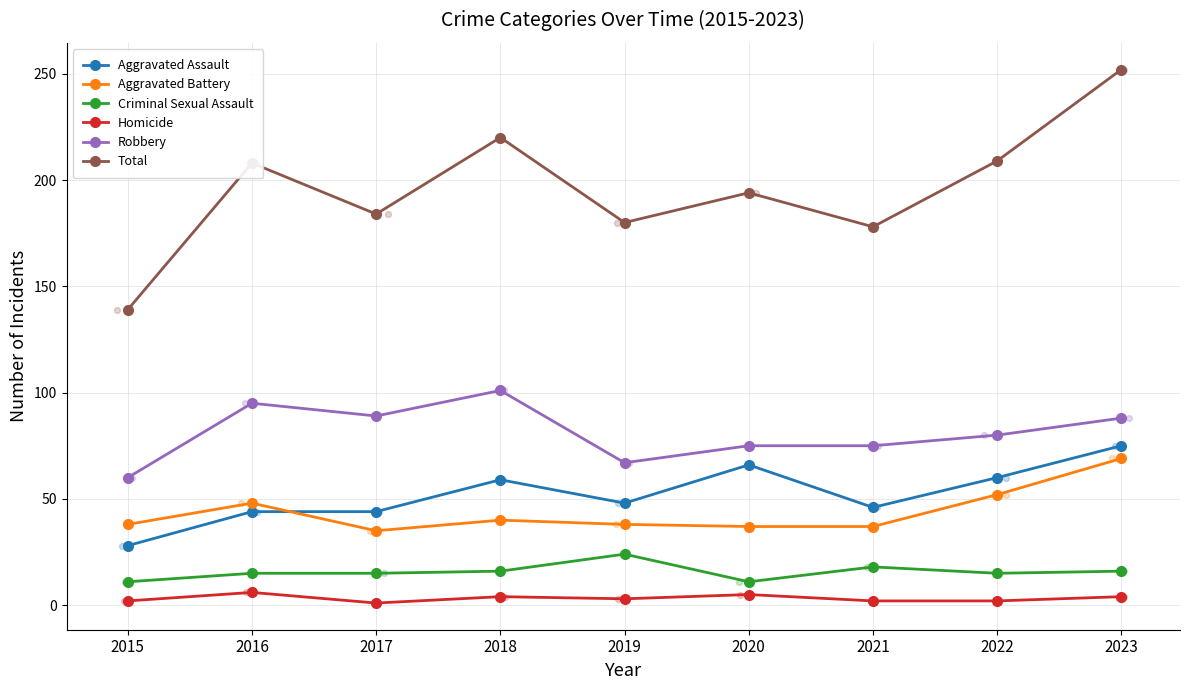

What are all the series names shown in the legend?

Aggravated Assault, Aggravated Battery, Criminal Sexual Assault, Homicide, Robbery, Total